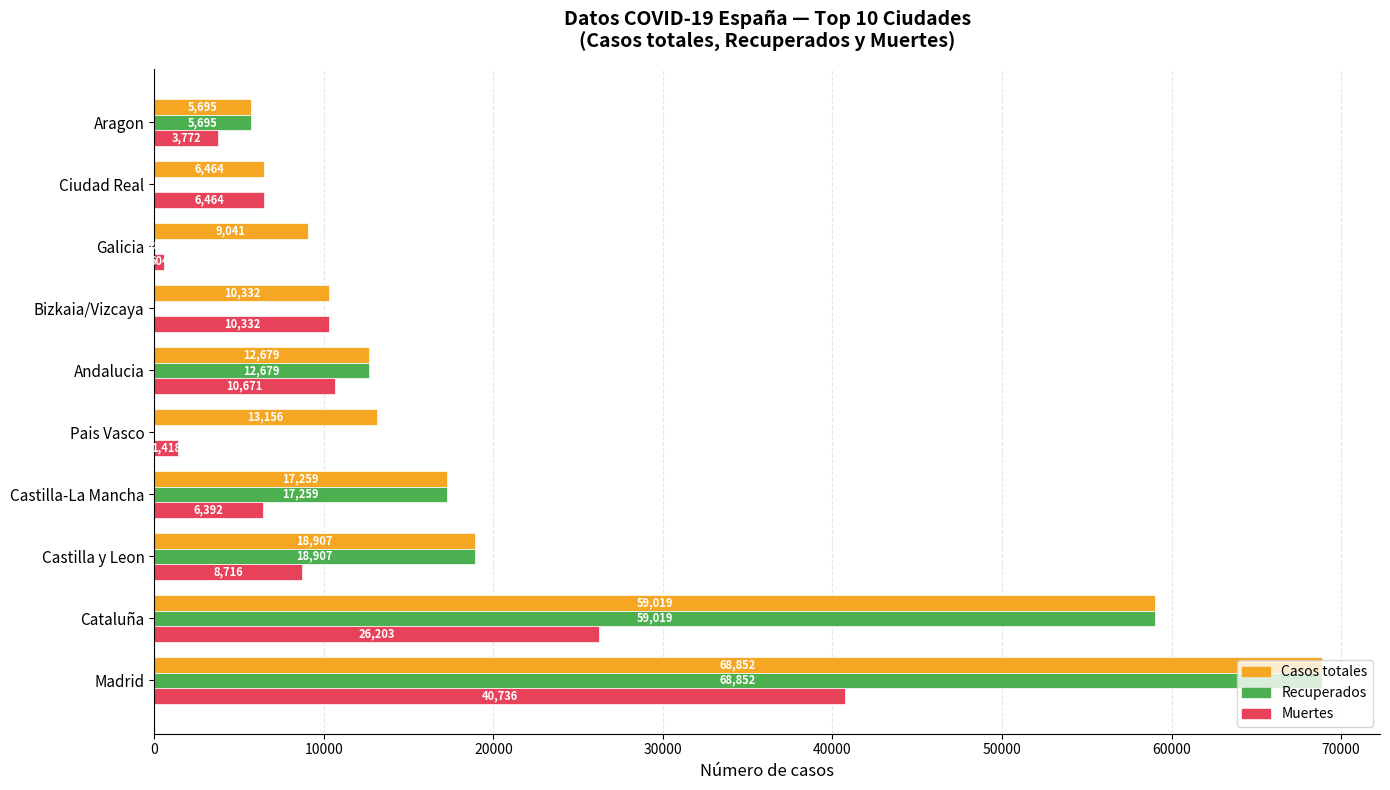

Is the value of Muertes at Bizkaia/Vizcaya greater than the value of Casos totales at Galicia?

Yes